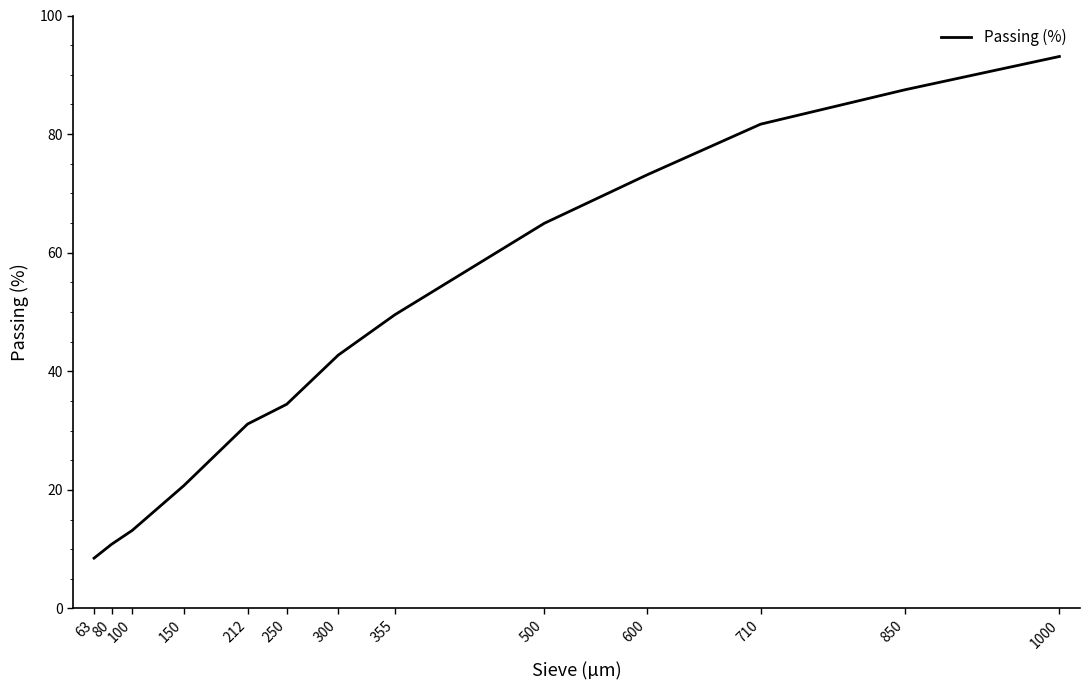

How many categories are shown in the chart?

13